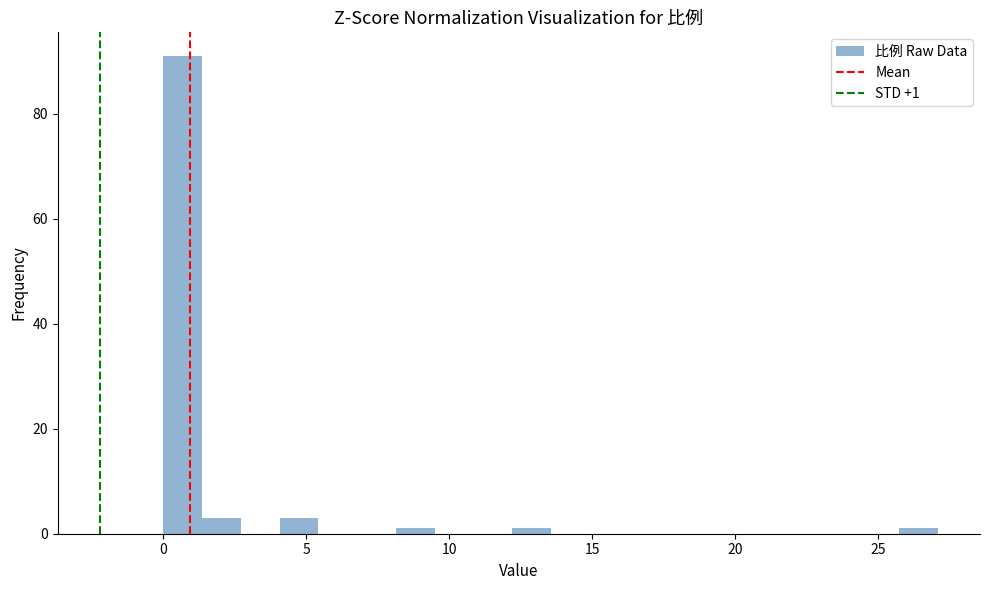

Around what value on the x-axis is the tallest bar? Give the approximate position of its centre, as read against the axis.

0.5